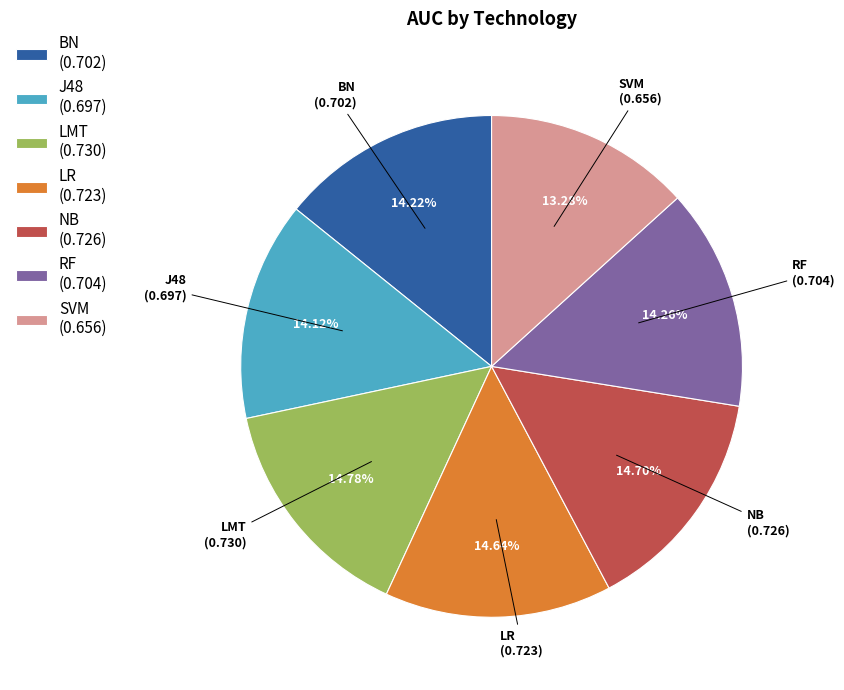

How many segments does this pie chart have?

7